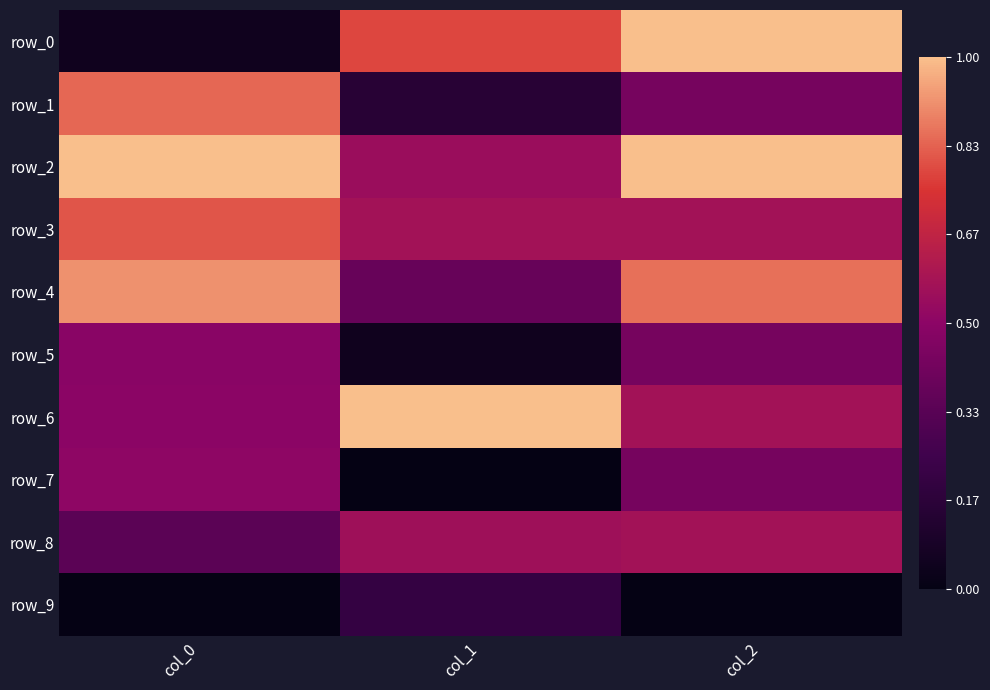

At how many categories does at least one series exceed 0?

3